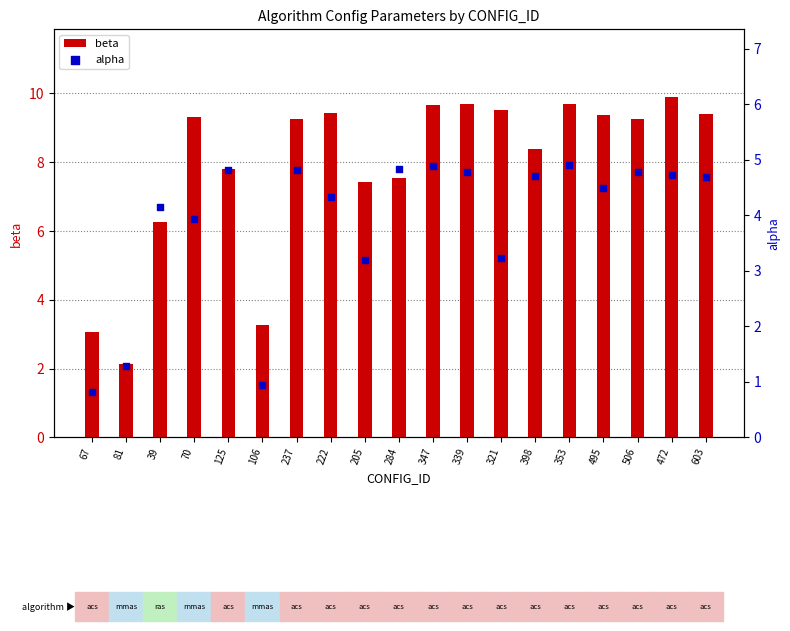

Which series reaches the maximum Y coordinate?

beta